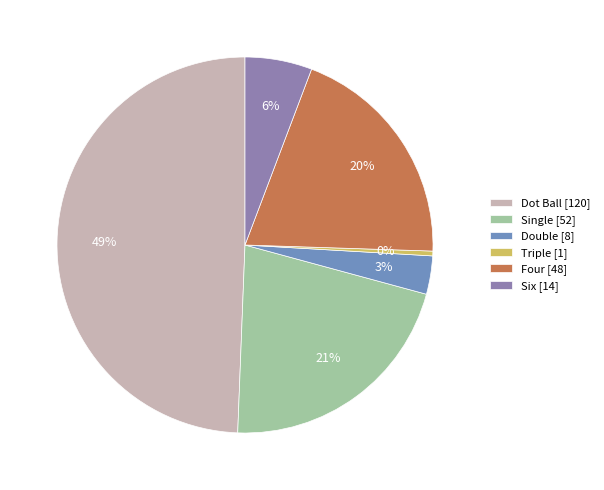

How many segments does this pie chart have?

6